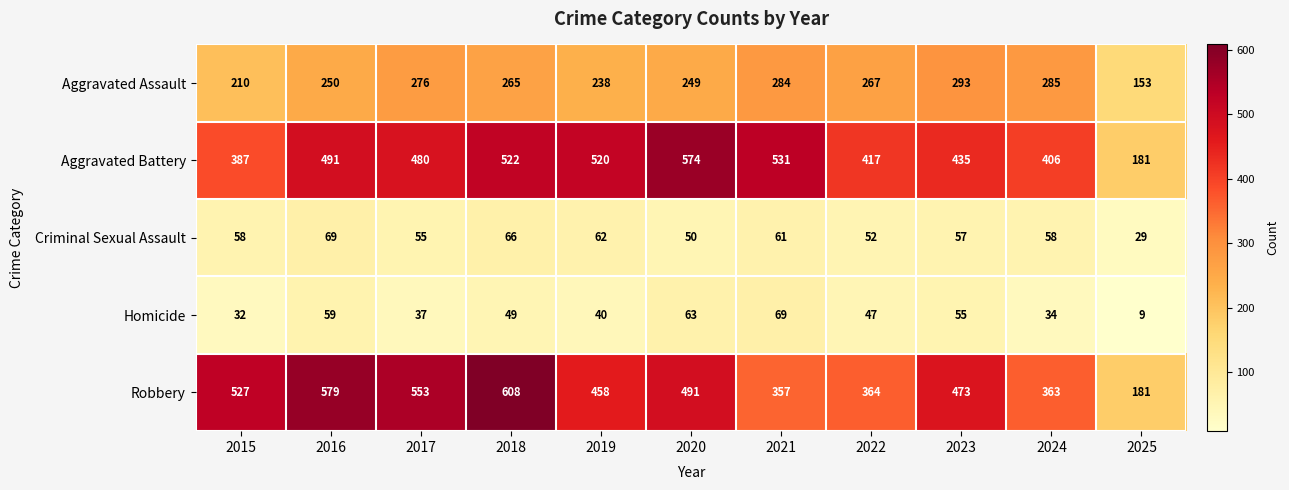

At which category is the sum across all series the highest?

2018